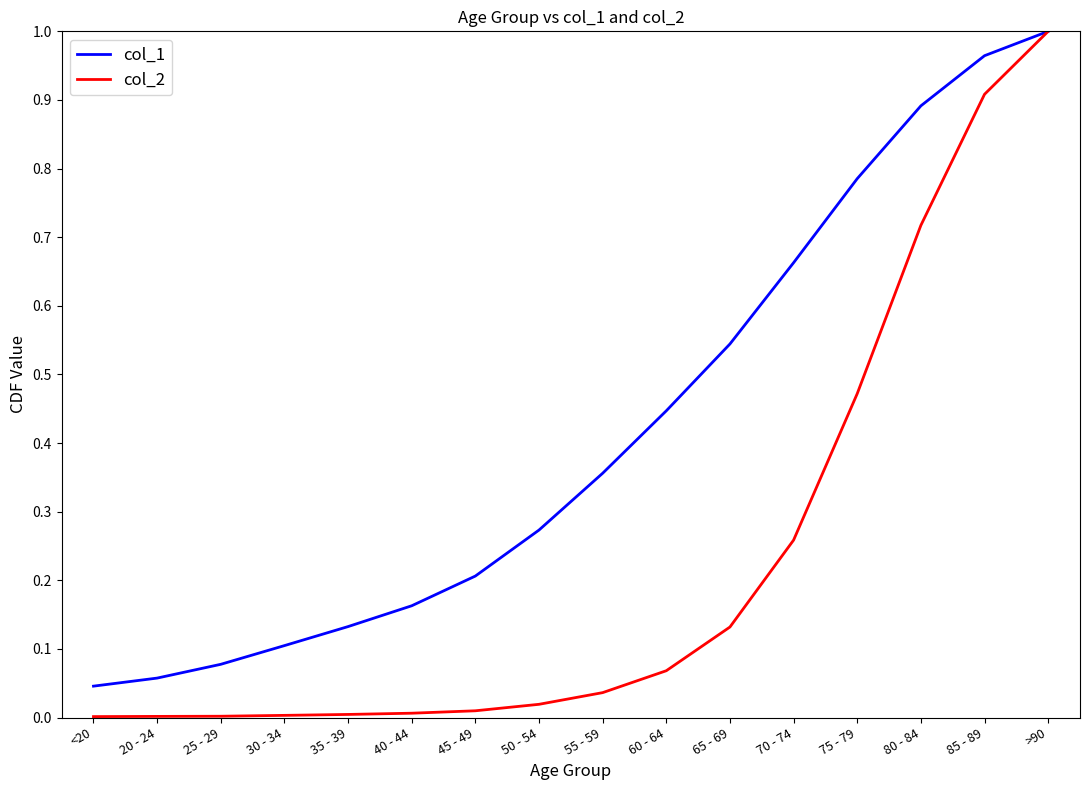

What position from the right is 70 - 74?

5